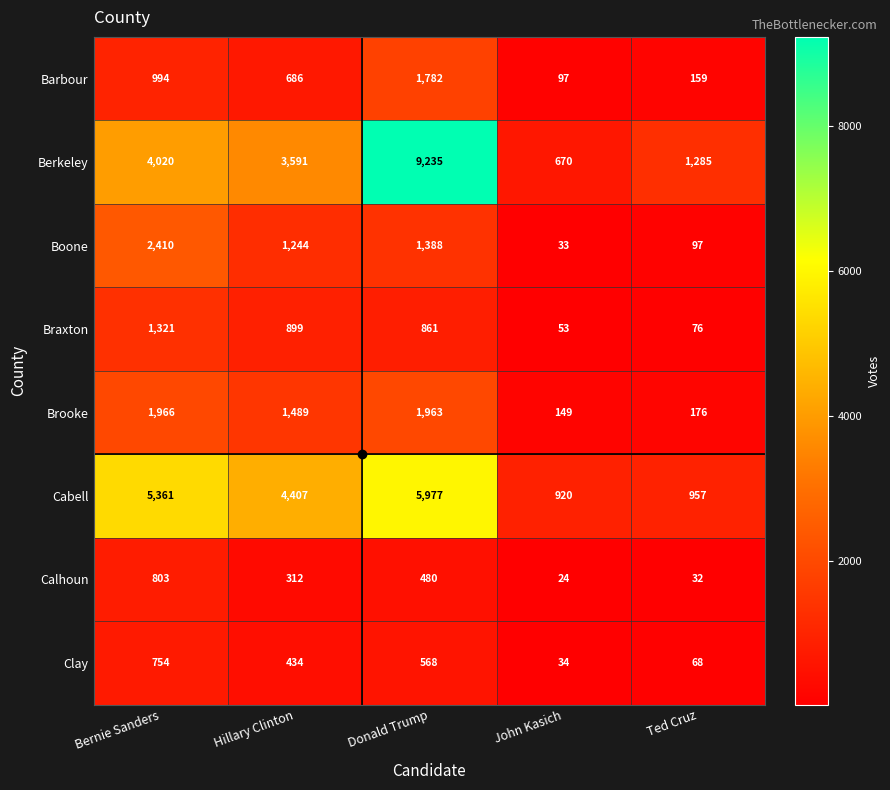

Which series changed the most between Bernie Sanders and Donald Trump?

Berkeley